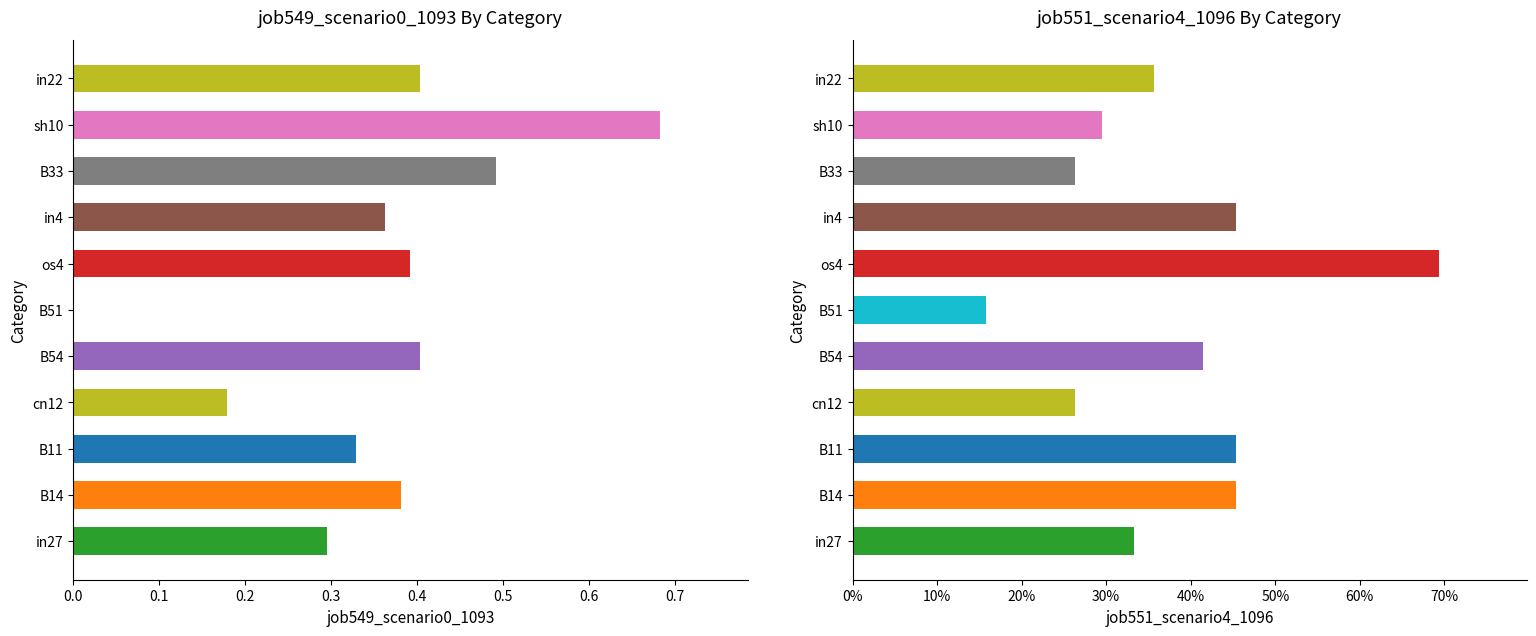

True or false: job549_scenario0_1093 has a value of 0.3 at in4.

False